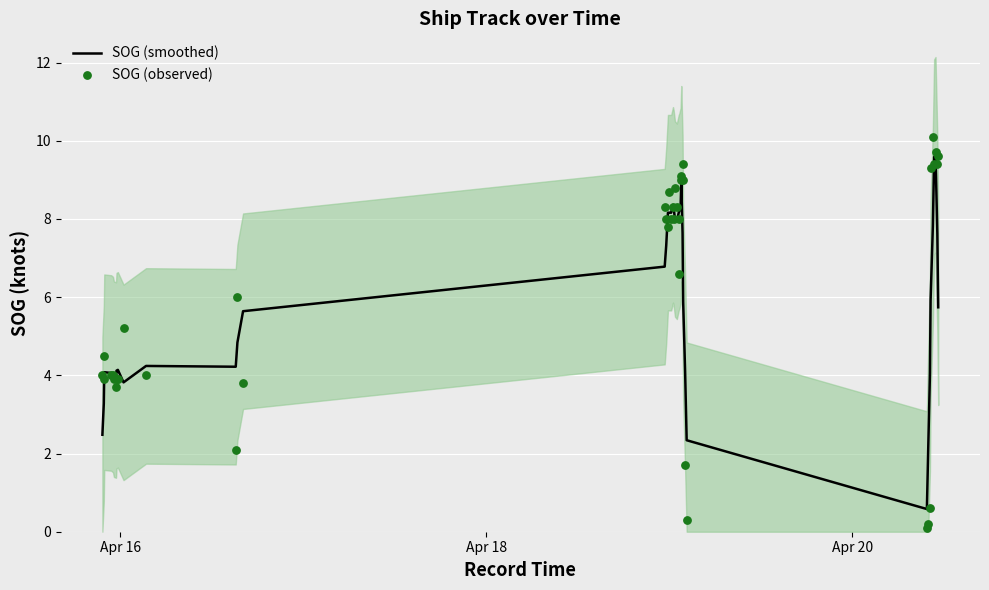

Which series contains the lowest Y value?

SOG (observed)